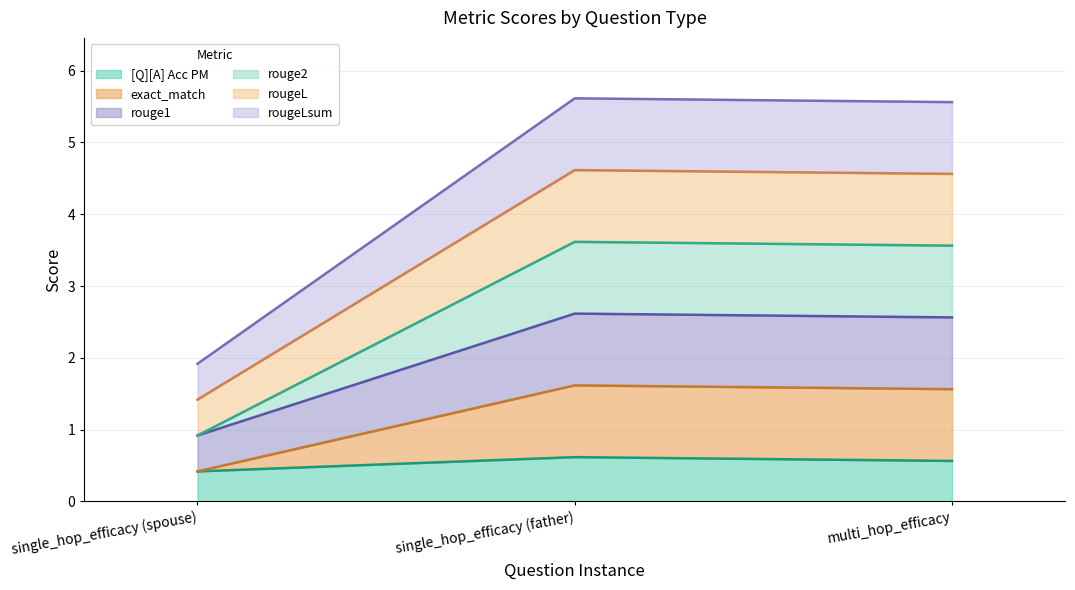

What is the spread (max minus min) of values at single_hop_efficacy (father)?

5.0